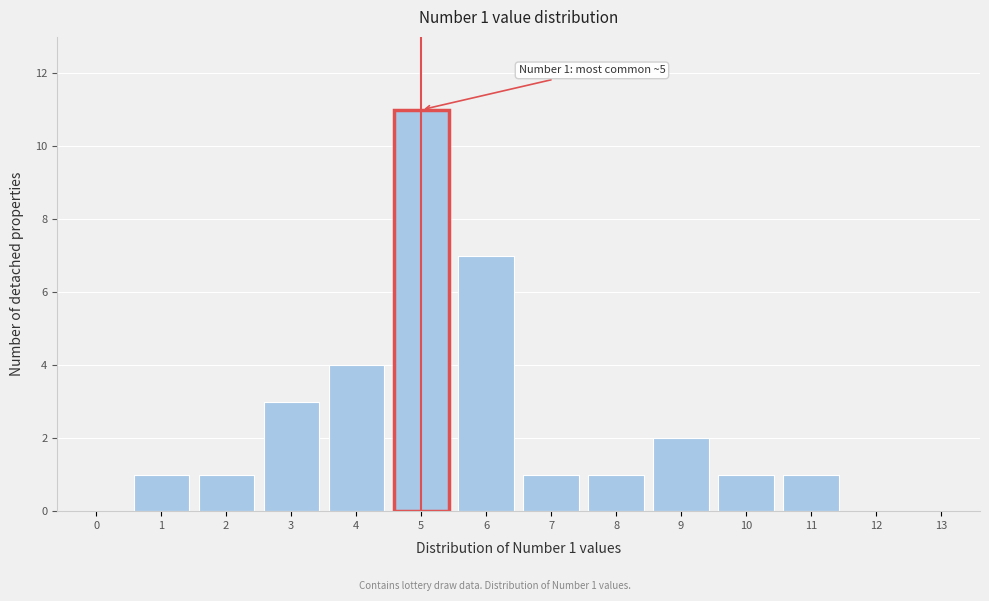

Reading right to left, transcribe all the data shown in this chart.

13=0	12=0	11=1	10=1	9=2	8=1	7=1	6=7	5=11	4=4	3=3	2=1	1=1	0=0